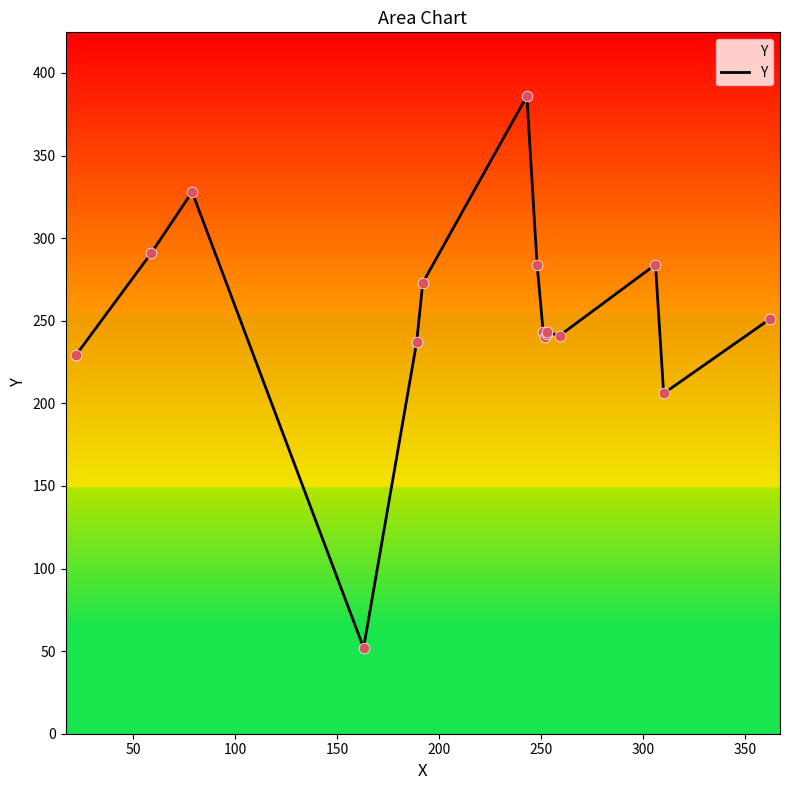

Approximately how many times larger is the value at 100 compared to 200?

1.4